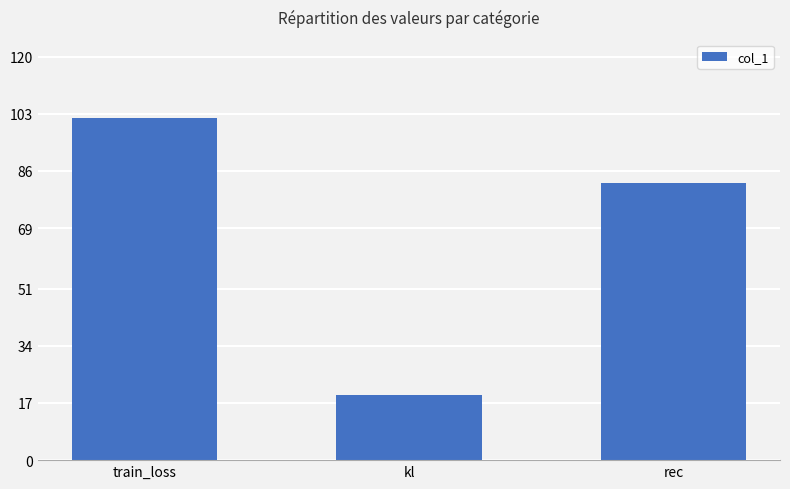

How many data points are less than 82?

1